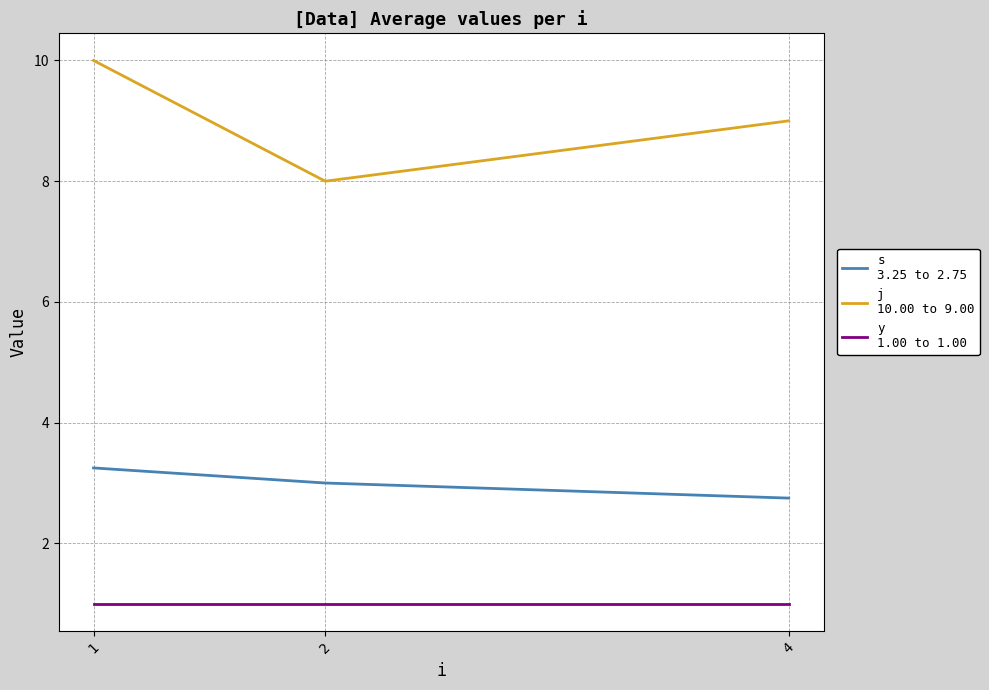

What is the difference between the highest and lowest values at 1?

9.0